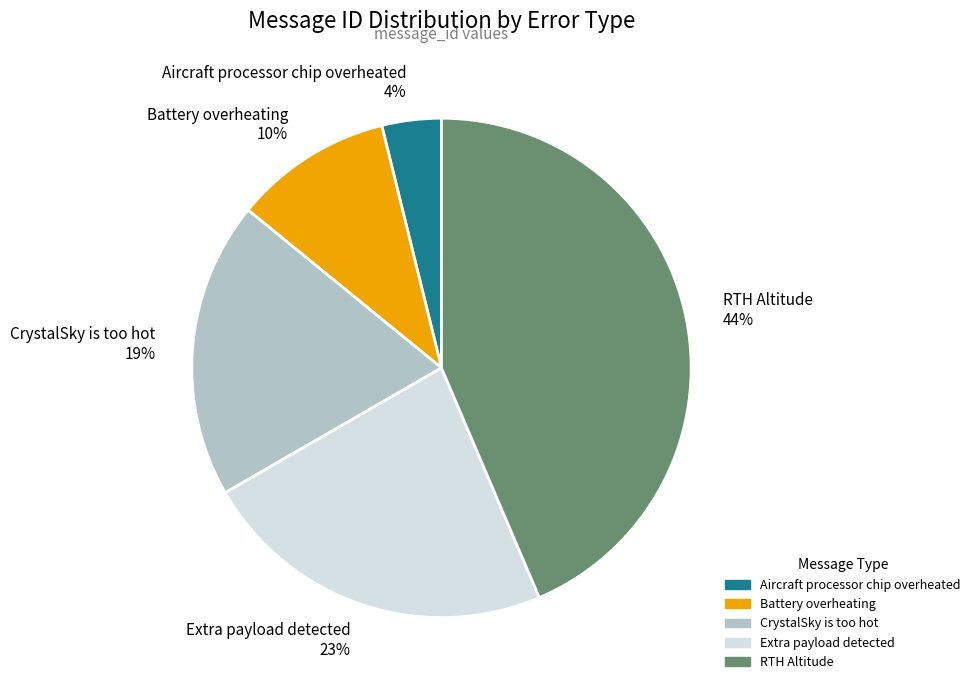

Do Battery overheating and Extra payload detected together represent more than half of the pie?

No